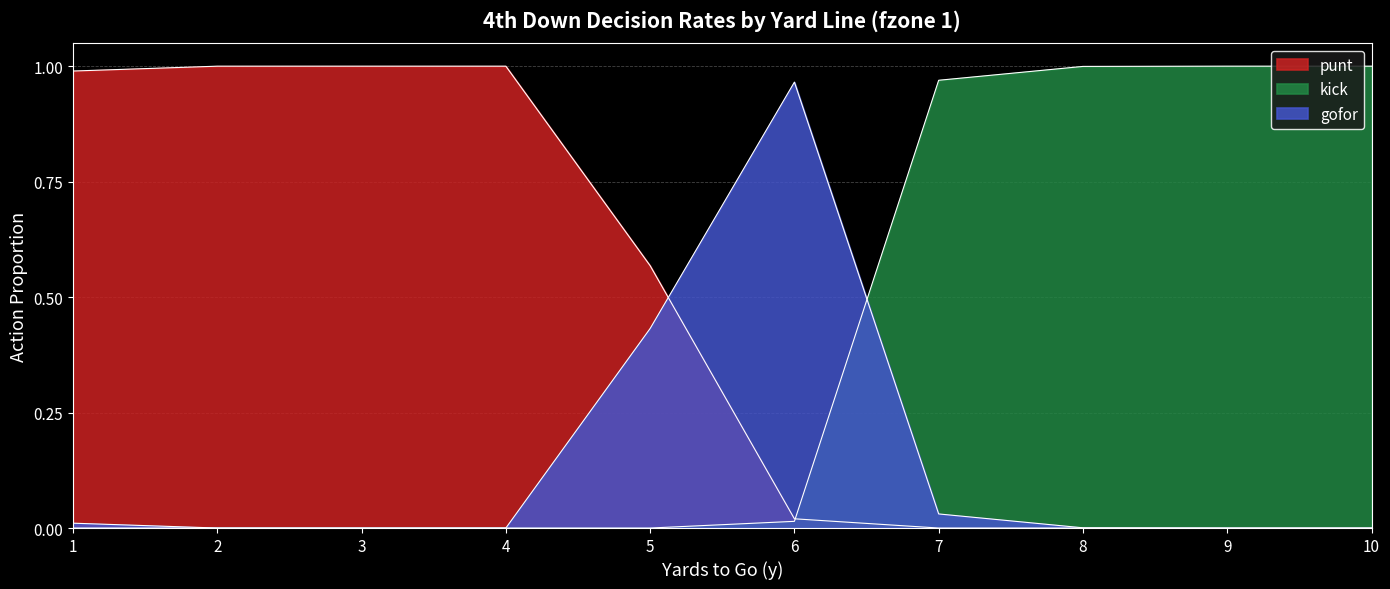

How many times do kick and gofor cross each other?

1